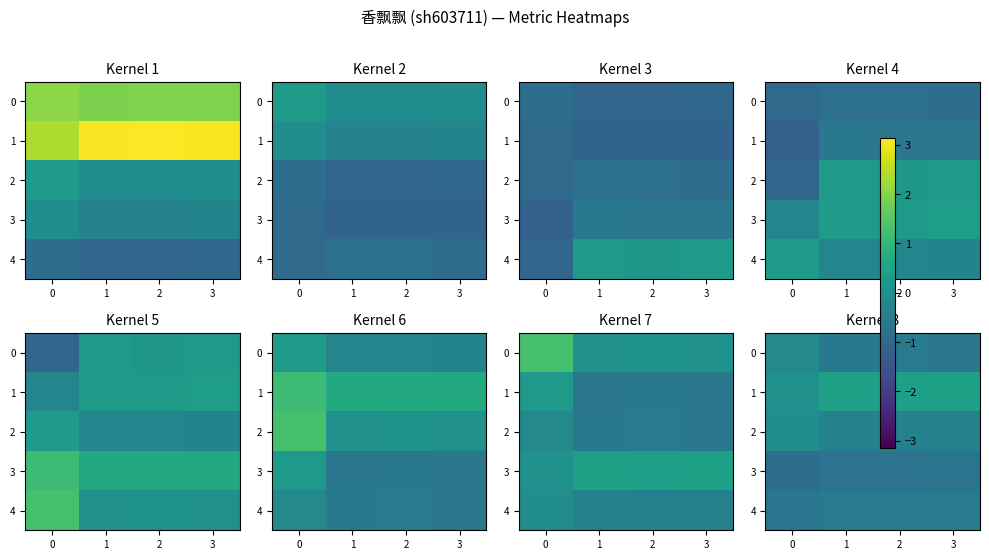

True or false: 1 has a value of 0.4 at 2.

True